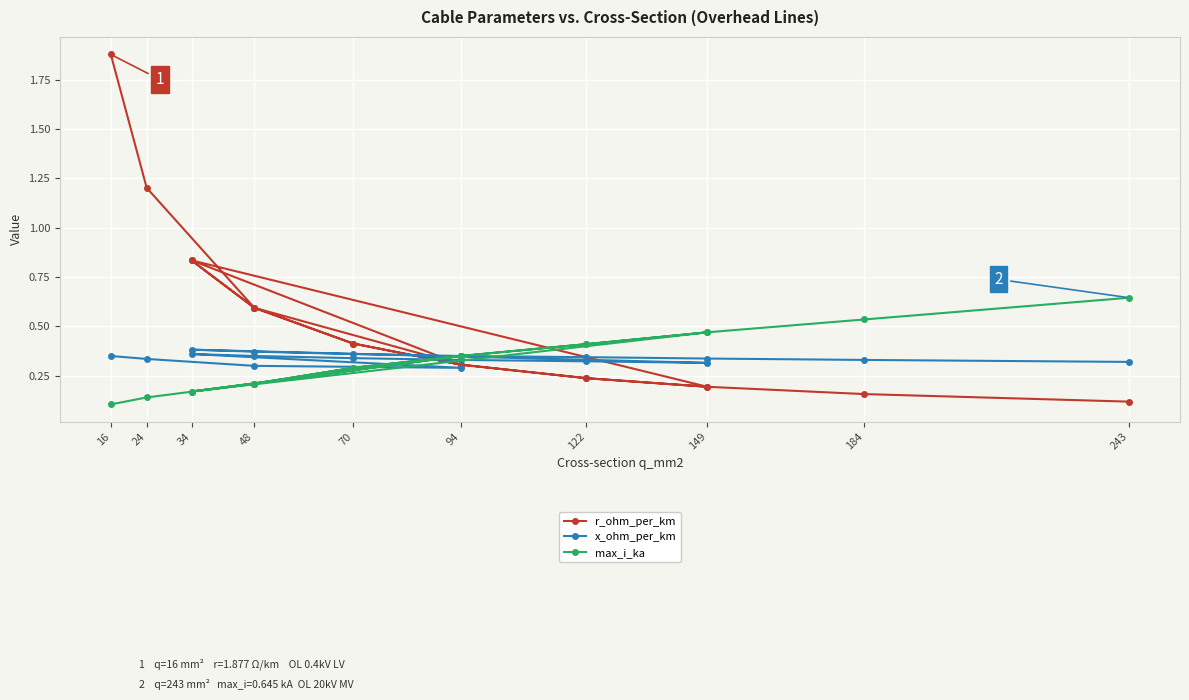

Rank the series at 48 from highest to lowest value.

r_ohm_per_km, x_ohm_per_km, max_i_ka